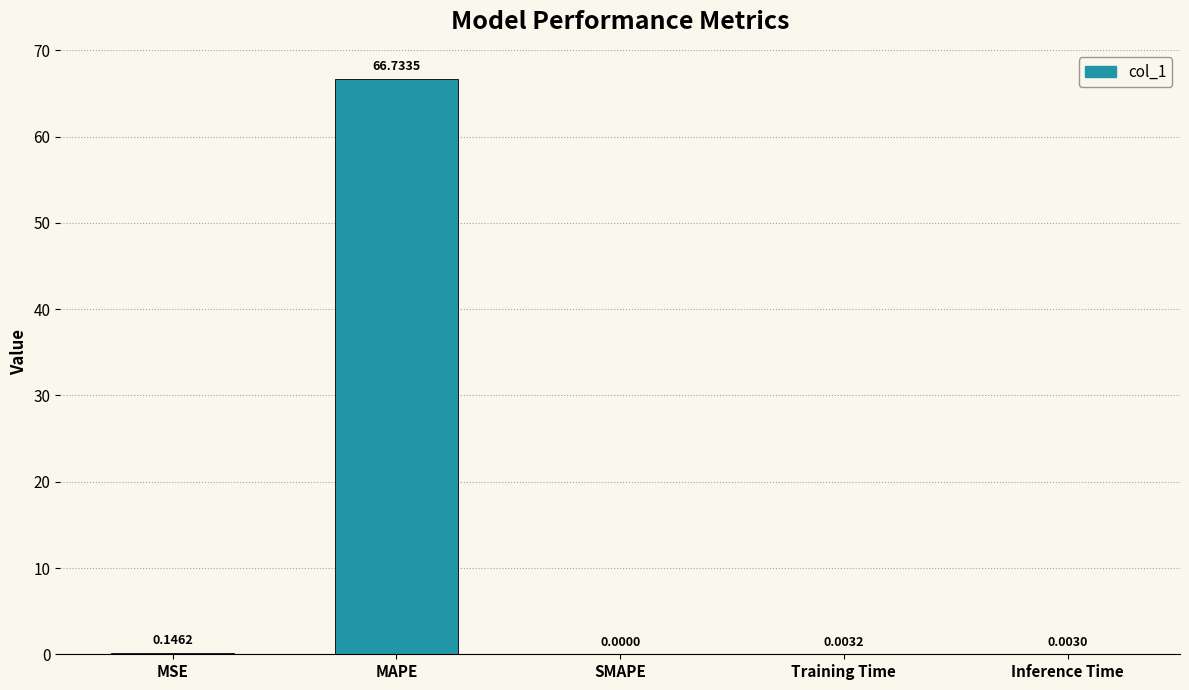

Between MSE and MAPE, which is larger?

MAPE